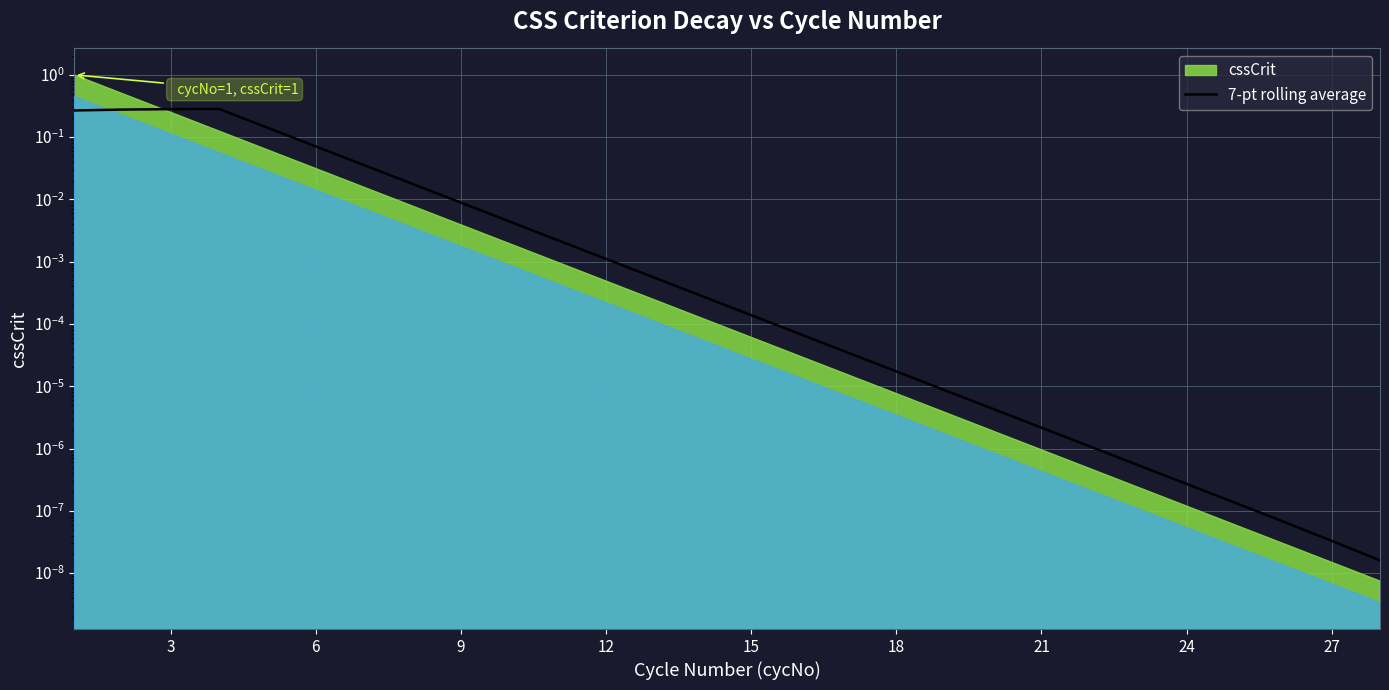

How many lines are shown in the chart?

1